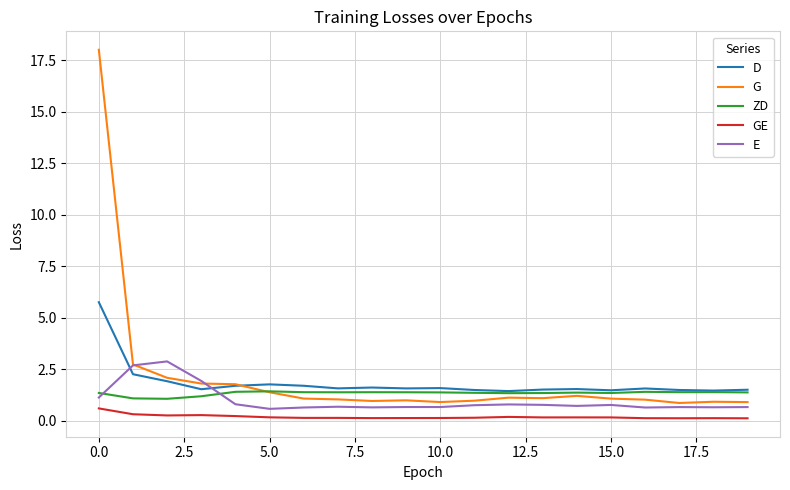

List the series in order of their peak value, highest first.

G, D, E, ZD, GE